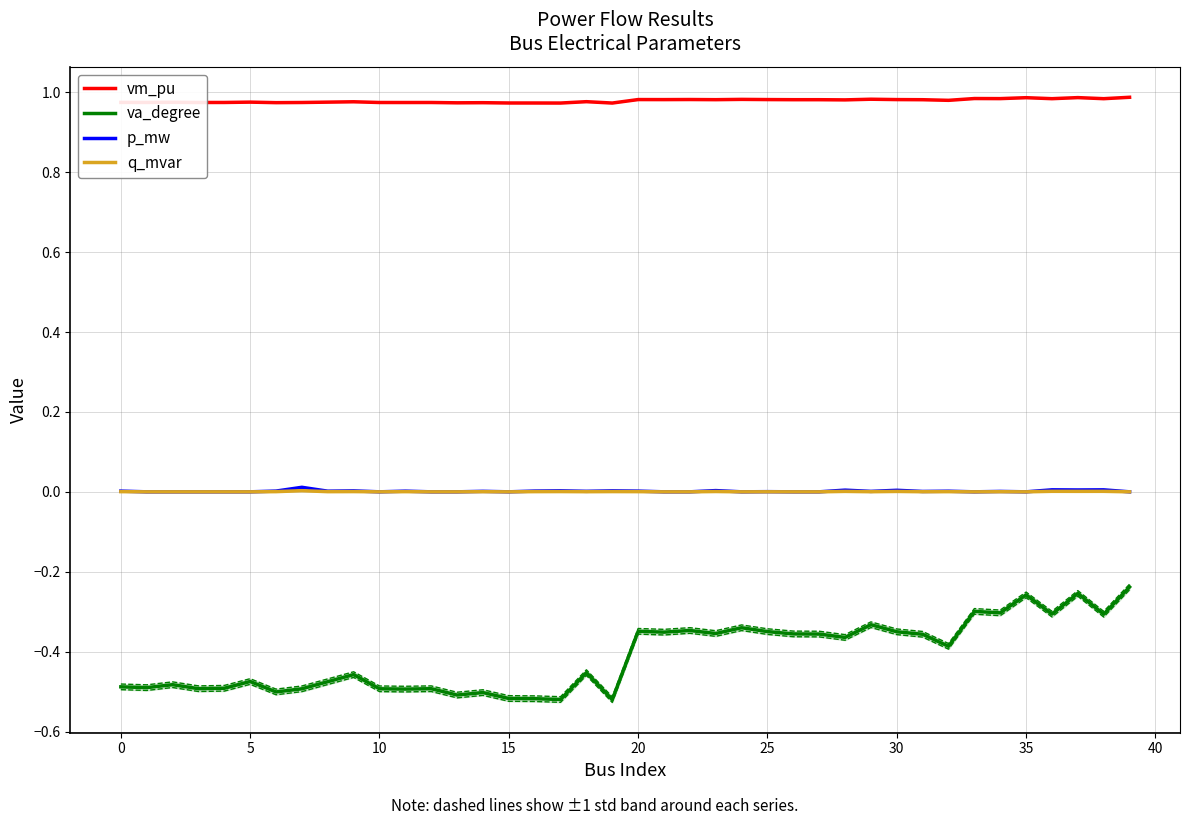

What is the label of the 4th point from the right?

36